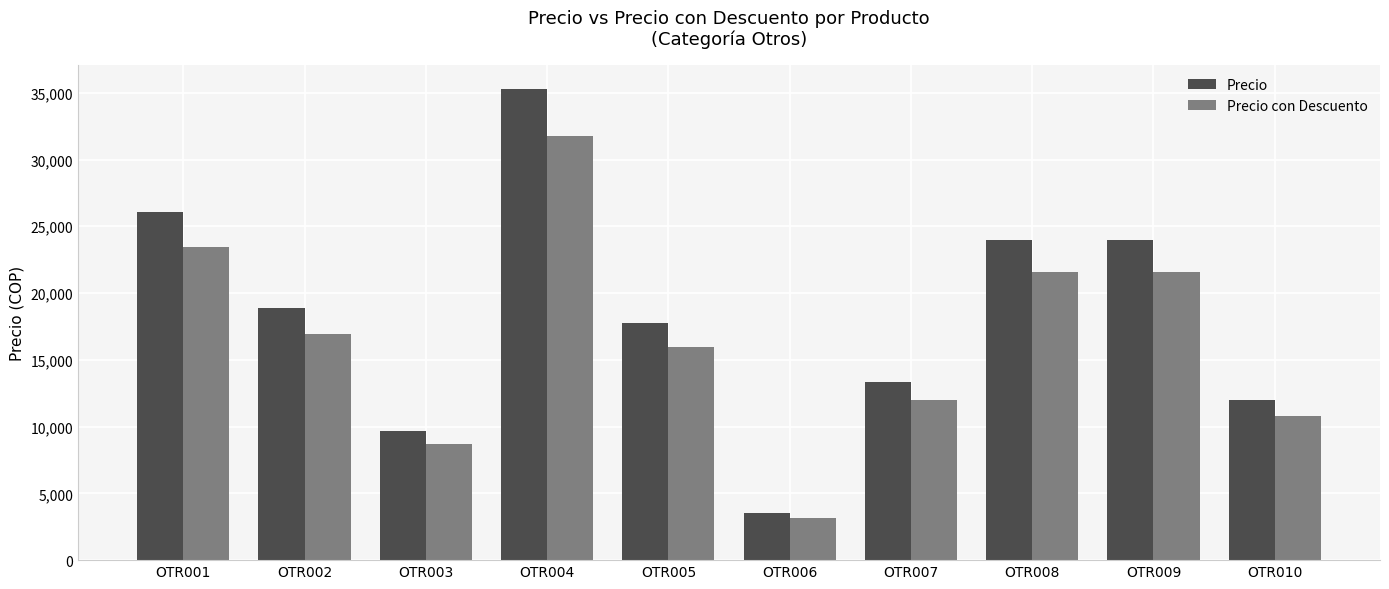

What is the approximate value of Precio con Descuento at OTR001?

23478.3